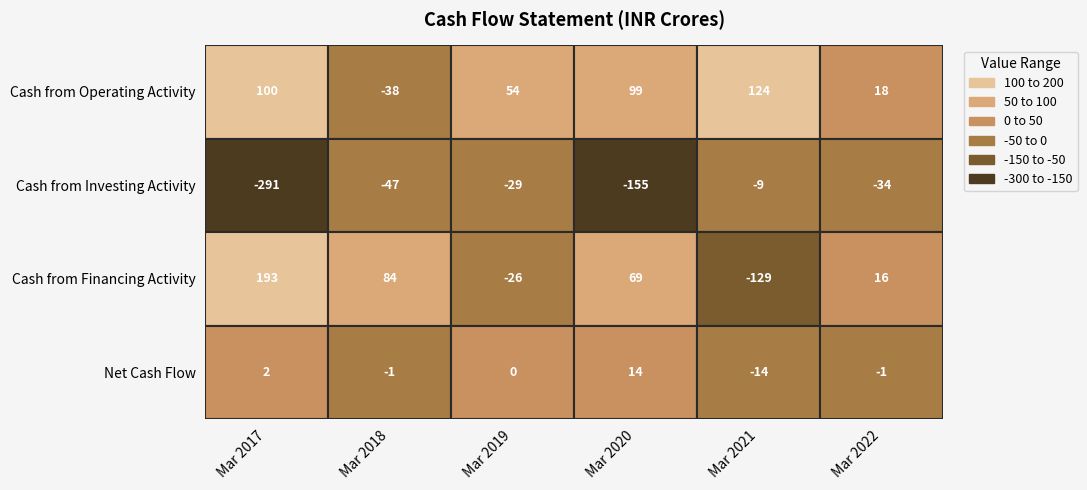

Reading left to right, list all the values displayed in this chart.

Cash from Operating Activity: 100	-38	54	99	124	18
Cash from Investing Activity: -291	-47	-29	-155	-9	-34
Cash from Financing Activity: 193	84	-26	69	-129	16
Net Cash Flow: 2	-1	0	14	-14	-1